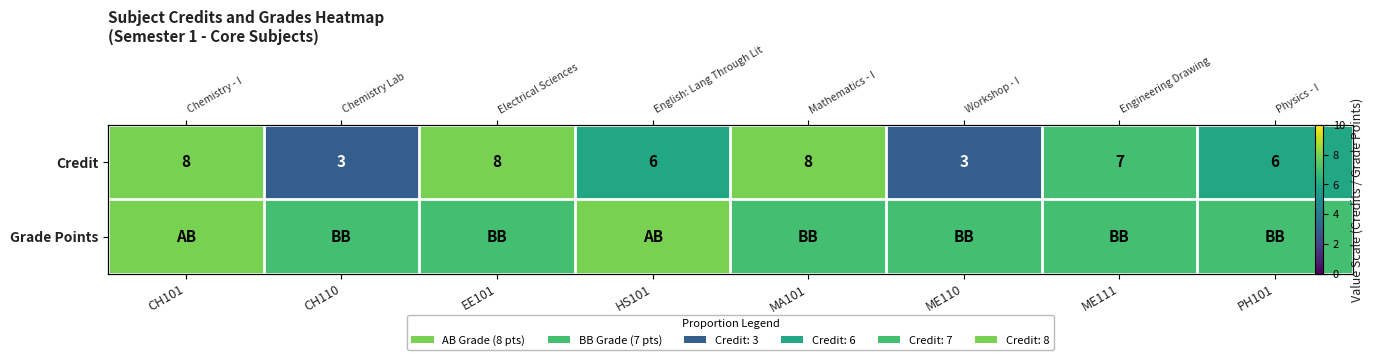

What is the greatest value displayed?

8